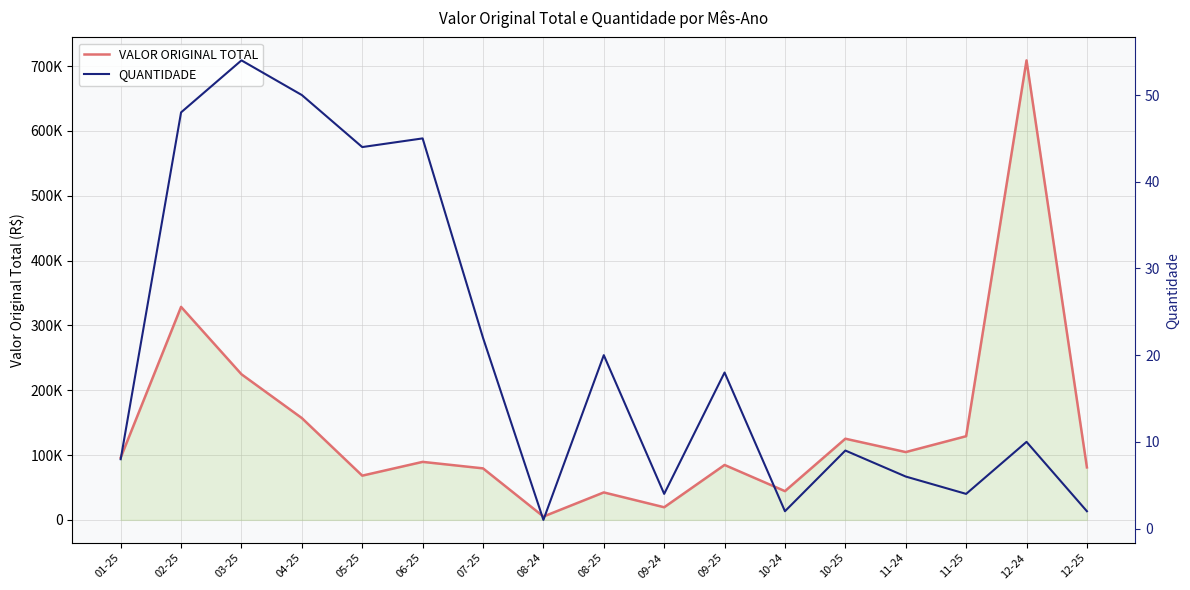

True or false: VALOR ORIGINAL TOTAL and QUANTIDADE intersect in this chart.

False